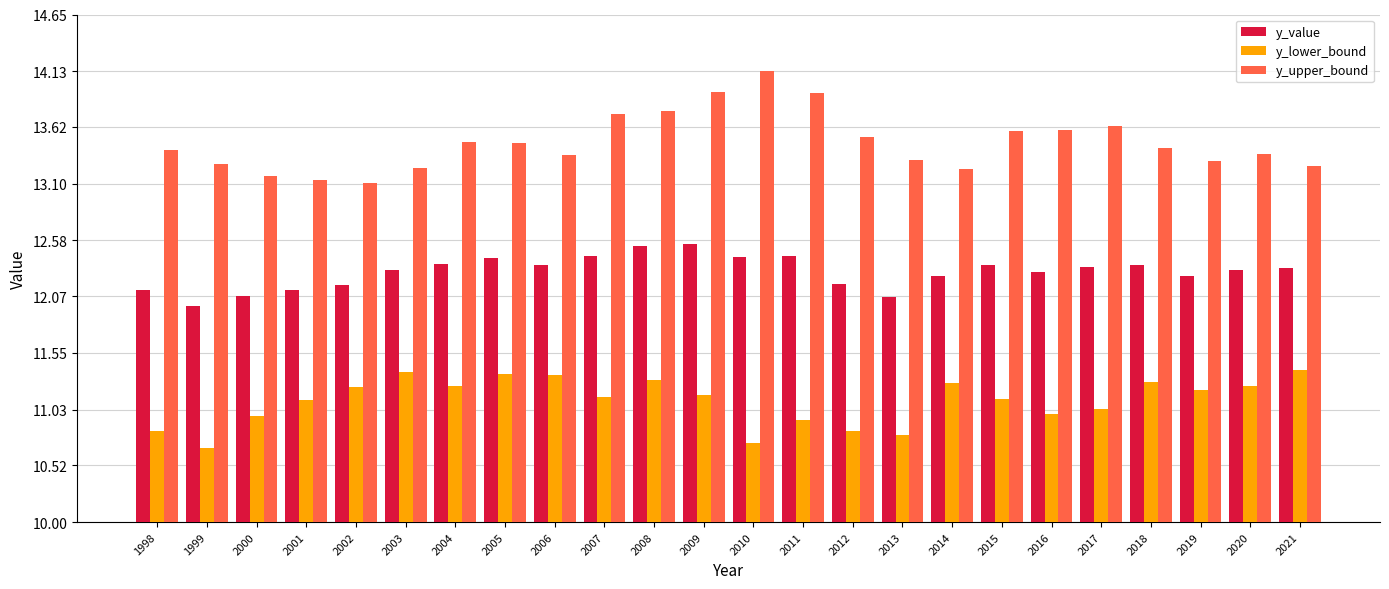

The y_lower_bound series shows 11.4 at 2005. True or false?

True